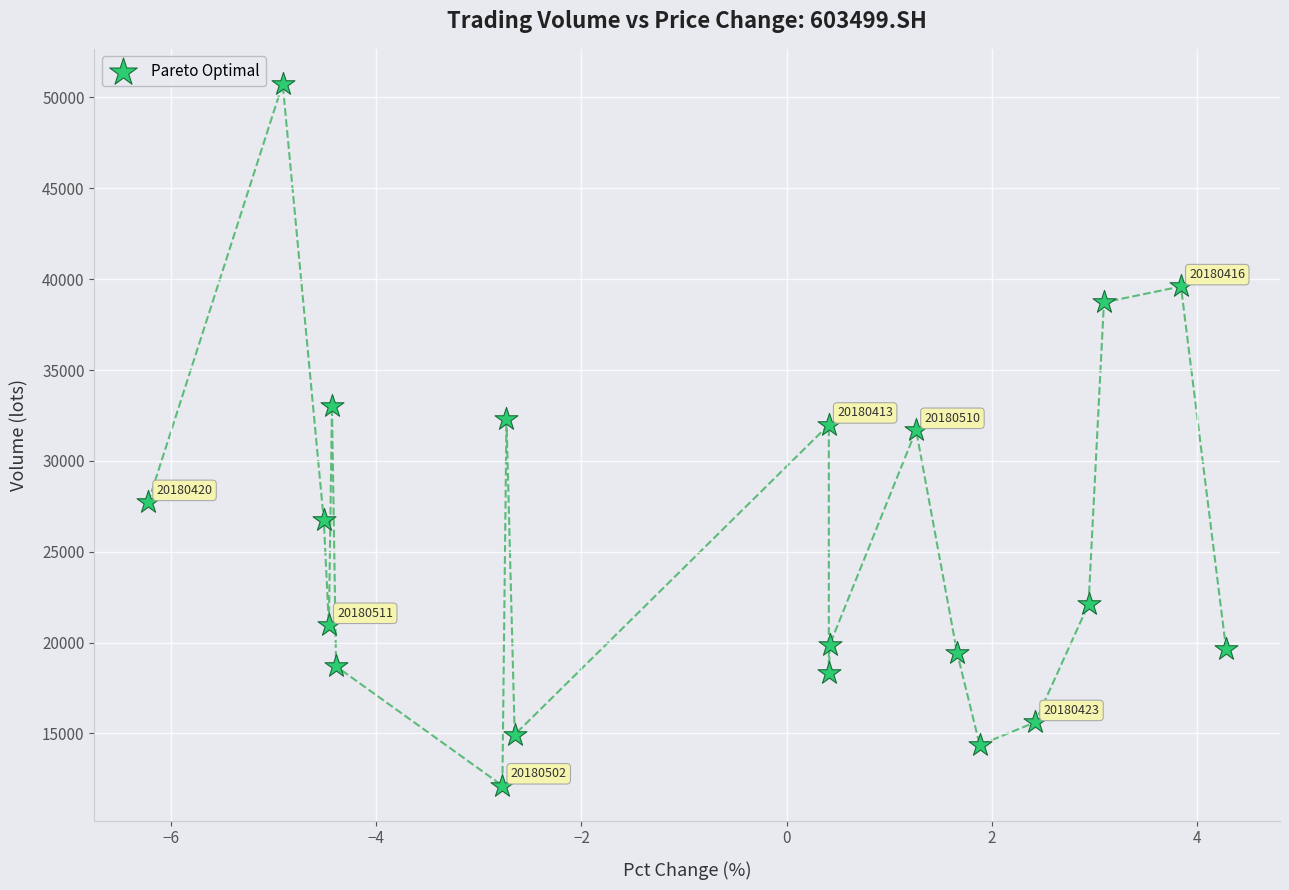

What is the range of X values (max minus min)?

10.5